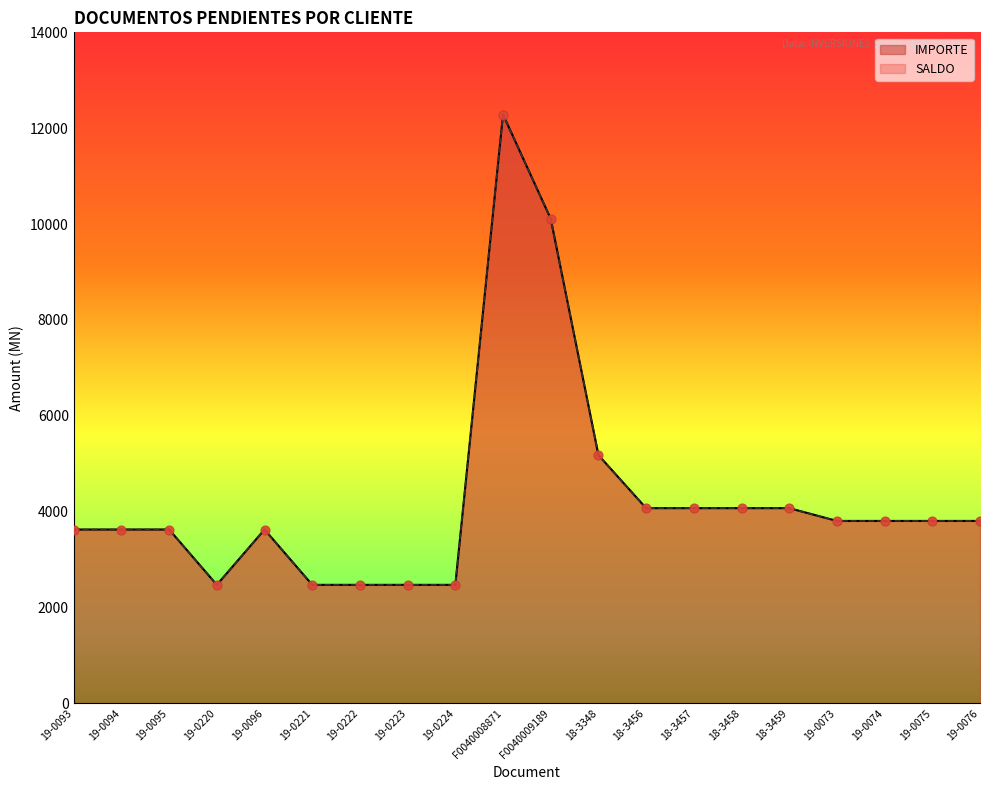

Which series has the widest spread of Y values?

IMPORTE